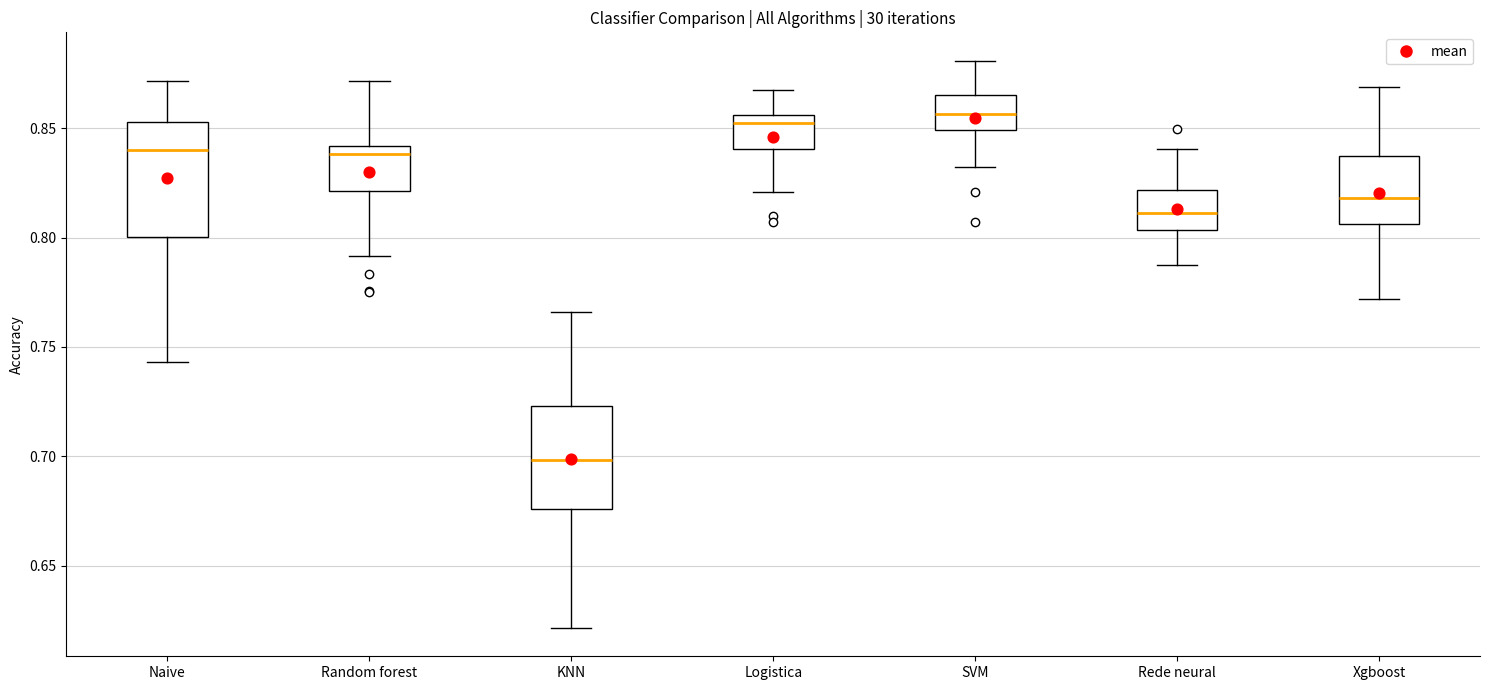

Reading left to right, read every box against the y-axis: the position of its median line, the range the box covers, and the ends of its whiskers. The values are not printed on the chart, so give them approximately, as read against the axis.

Naive: median 0.840, box 0.800 to 0.855, whiskers 0.745 to 0.870
Random forest: median 0.840 (just below the box's upper edge), box 0.820 to 0.840, whiskers 0.790 to 0.870
KNN: median 0.700, box 0.675 to 0.725, whiskers 0.620 to 0.765
Logistica: median 0.850, box 0.840 to 0.855, whiskers 0.820 to 0.865
SVM: median 0.855, box 0.850 to 0.865, whiskers 0.830 to 0.880
Rede neural: median 0.810, box 0.805 to 0.820, whiskers 0.785 to 0.840
Xgboost: median 0.820, box 0.805 to 0.835, whiskers 0.770 to 0.870